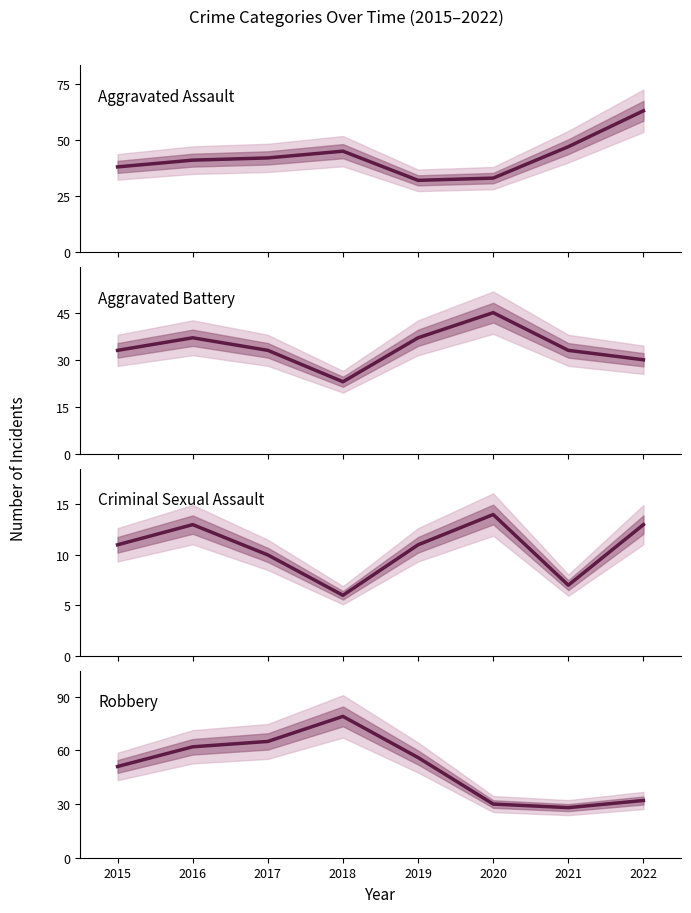

What is the spread (max minus min) of values at 2016?

49